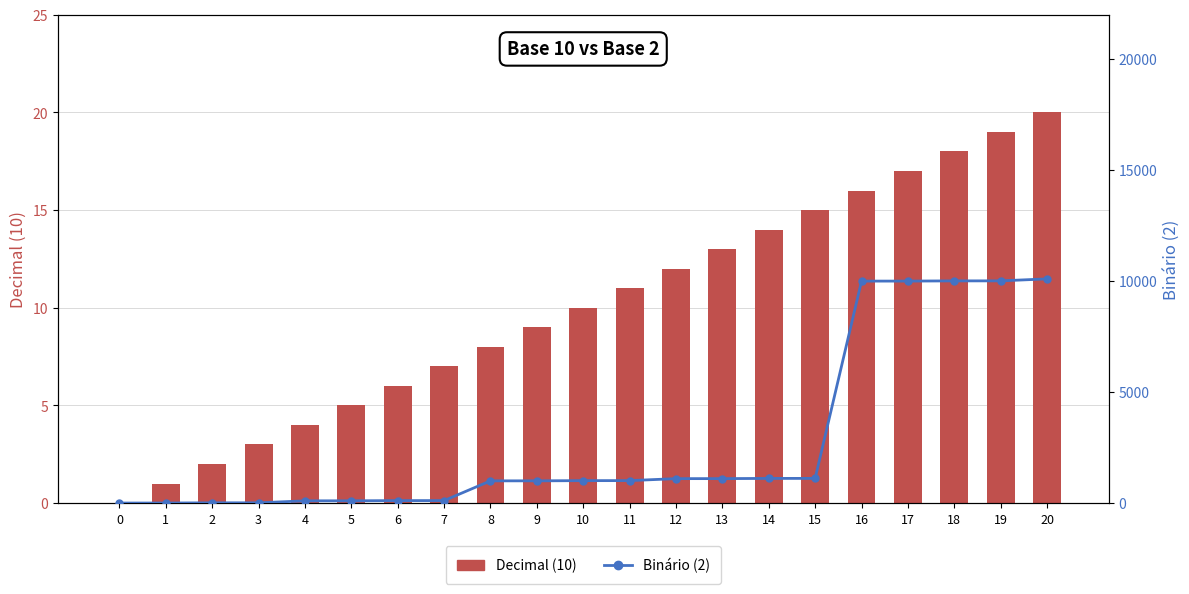

At which category is the sum across all series the highest?

20